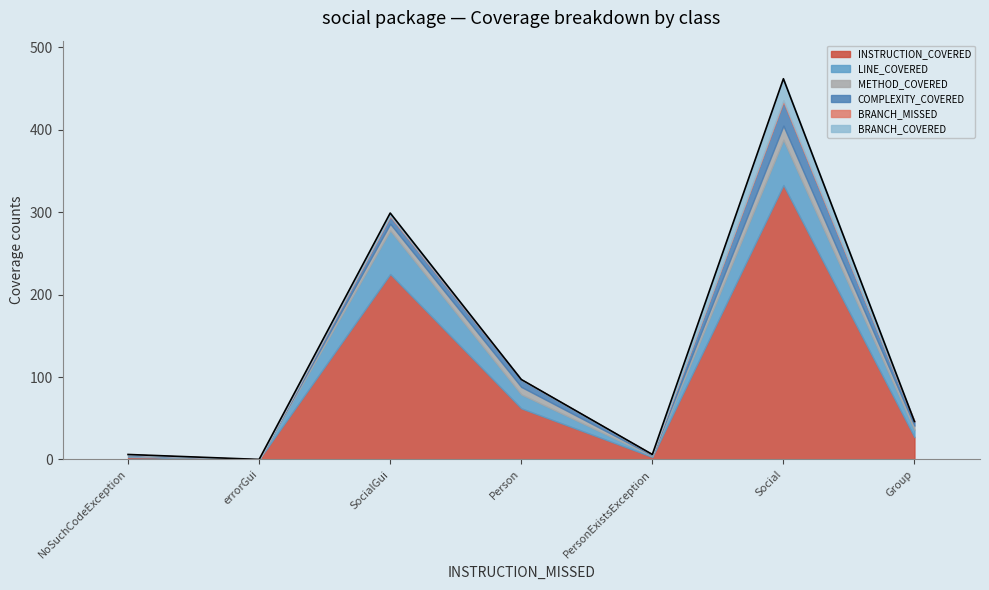

What is the average value of the BRANCH_COVERED series?

4